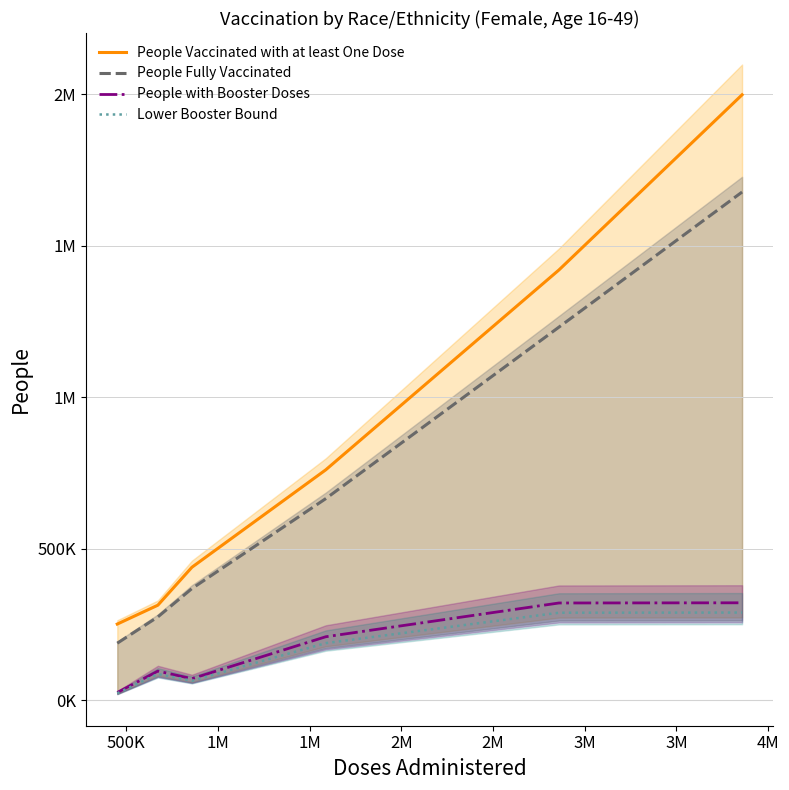

How many data points does each series have?

6